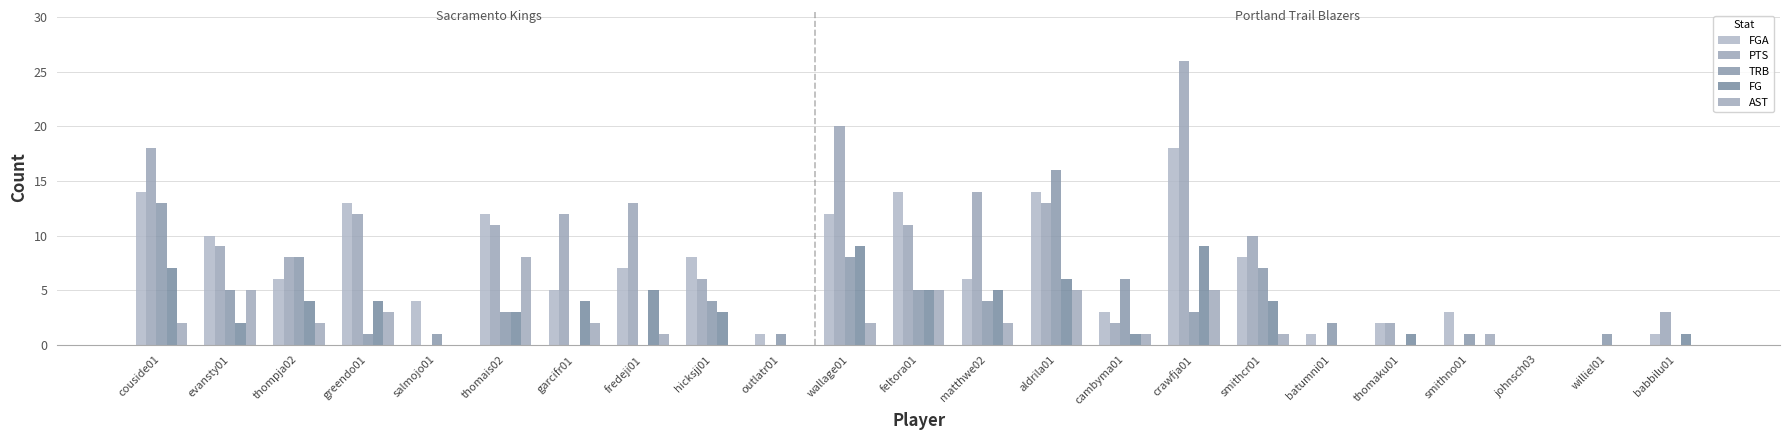

Reading left to right, list all the values displayed in this chart.

FGA: couside01=14	evansty01=10	thompja02=6	greendo01=13	salmojo01=4	thomais02=12	garcifr01=5	fredeji01=7	hicksjj01=8	outlatr01=1	wallage01=12	feltora01=14	matthwe02=6	aldrila01=14	cambyma01=3	crawfja01=18	smithcr01=8	batumni01=1	thomaku01=2	smithno01=3	johnsch03=0	williel01=0	babbilu01=1
PTS: couside01=18	evansty01=9	thompja02=8	greendo01=12	salmojo01=0	thomais02=11	garcifr01=12	fredeji01=13	hicksjj01=6	outlatr01=0	wallage01=20	feltora01=11	matthwe02=14	aldrila01=13	cambyma01=2	crawfja01=26	smithcr01=10	batumni01=0	thomaku01=2	smithno01=0	johnsch03=0	williel01=0	babbilu01=3
TRB: couside01=13	evansty01=5	thompja02=8	greendo01=1	salmojo01=1	thomais02=3	garcifr01=0	fredeji01=0	hicksjj01=4	outlatr01=1	wallage01=8	feltora01=5	matthwe02=4	aldrila01=16	cambyma01=6	crawfja01=3	smithcr01=7	batumni01=2	thomaku01=0	smithno01=1	johnsch03=0	williel01=1	babbilu01=0
FG: couside01=7	evansty01=2	thompja02=4	greendo01=4	salmojo01=0	thomais02=3	garcifr01=4	fredeji01=5	hicksjj01=3	outlatr01=0	wallage01=9	feltora01=5	matthwe02=5	aldrila01=6	cambyma01=1	crawfja01=9	smithcr01=4	batumni01=0	thomaku01=1	smithno01=0	johnsch03=0	williel01=0	babbilu01=1
AST: couside01=2	evansty01=5	thompja02=2	greendo01=3	salmojo01=0	thomais02=8	garcifr01=2	fredeji01=1	hicksjj01=0	outlatr01=0	wallage01=2	feltora01=5	matthwe02=2	aldrila01=5	cambyma01=1	crawfja01=5	smithcr01=1	batumni01=0	thomaku01=0	smithno01=1	johnsch03=0	williel01=0	babbilu01=0